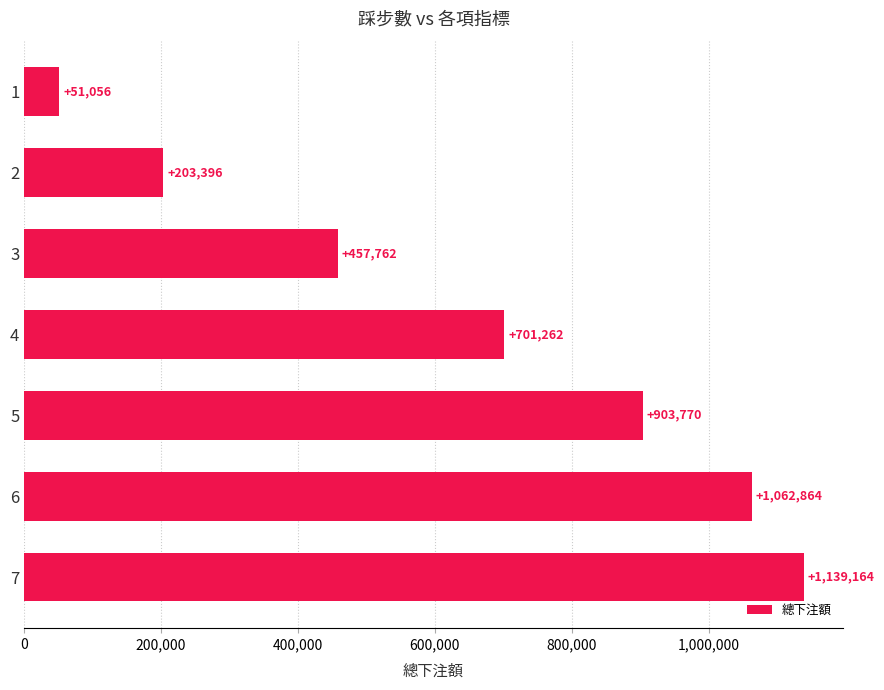

What is the change in value from 3 to 6?

+605102